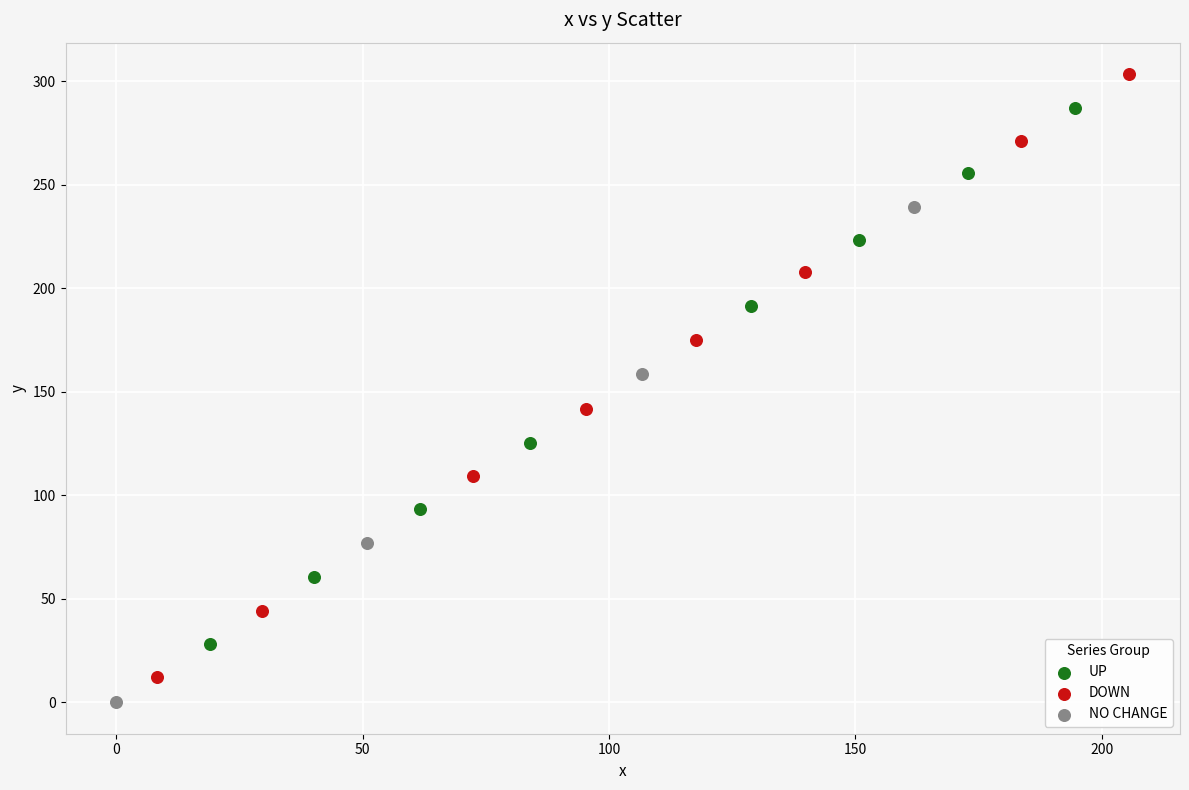

Which series contains the highest Y value?

DOWN